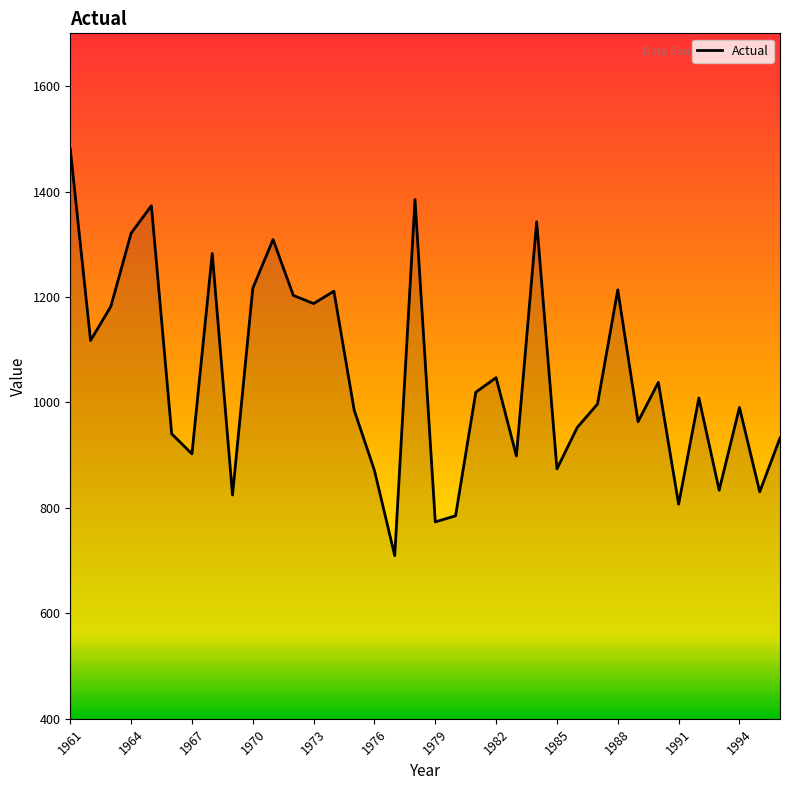

What is the maximum value shown in the chart?

1480.5